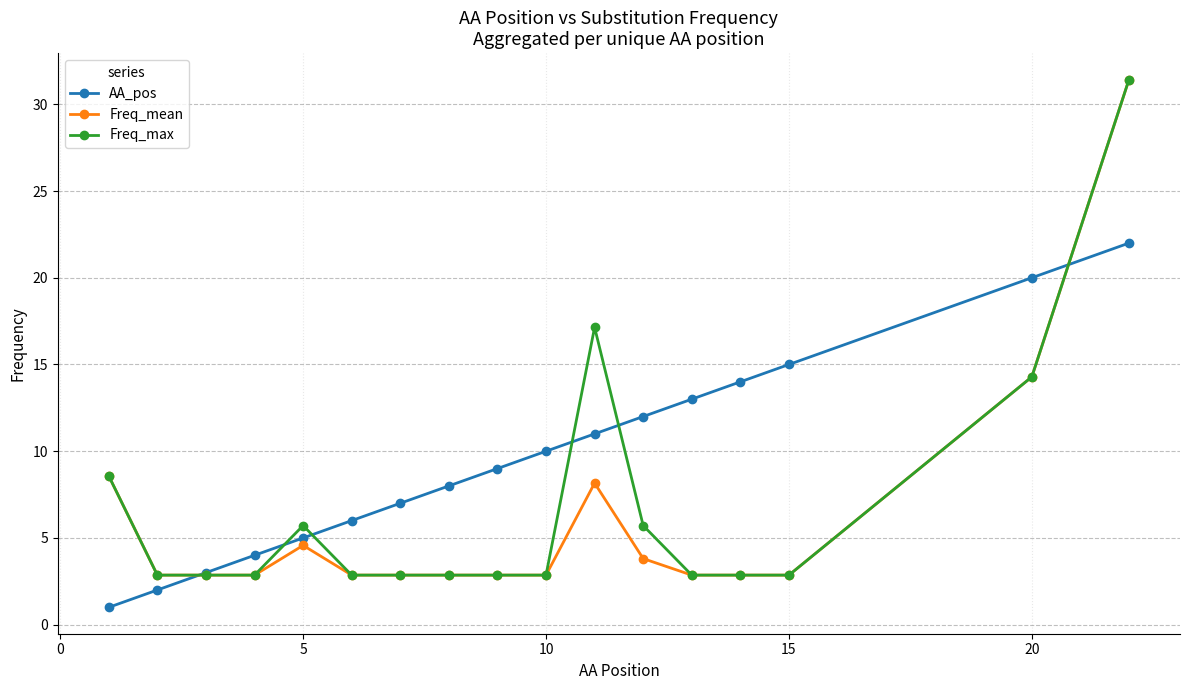

What is the value of the AA_pos point at the 11th from the left?

11.0